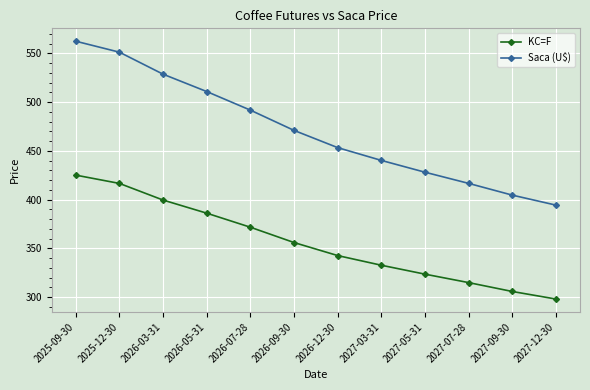

What is the difference between the highest and lowest values at 2027-03-31?

107.4